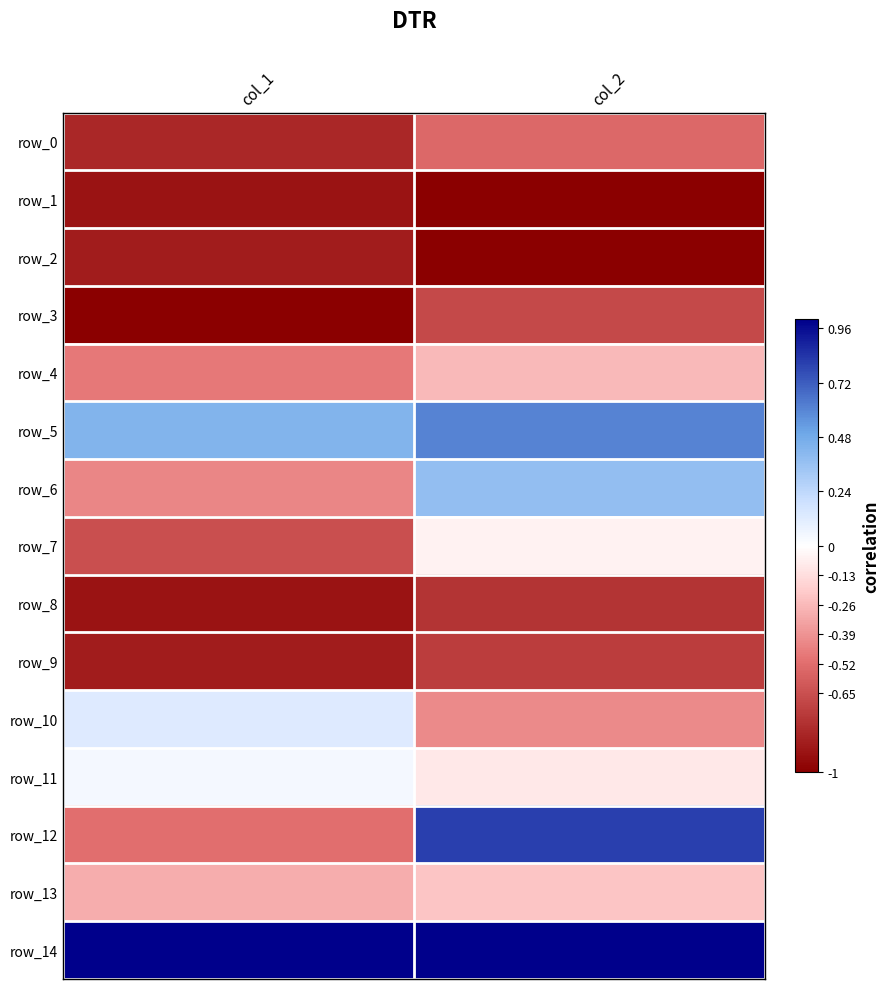

What is the difference between the highest and lowest values at col_2?

2.0